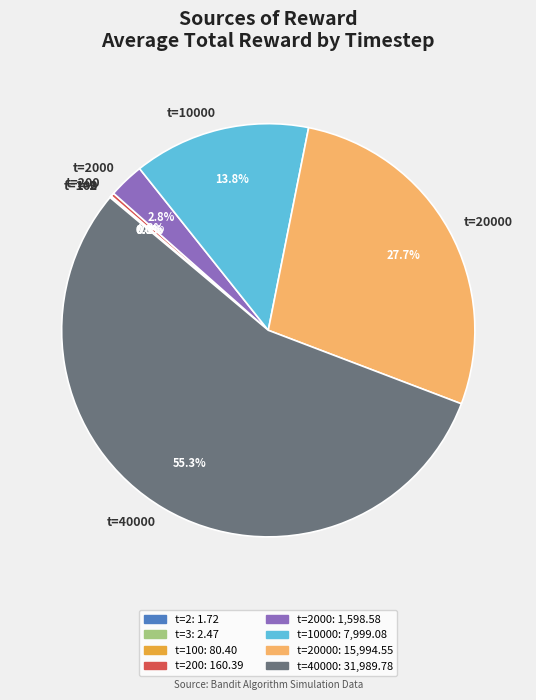

How much of the chart is everything except t=40000?

44.7%